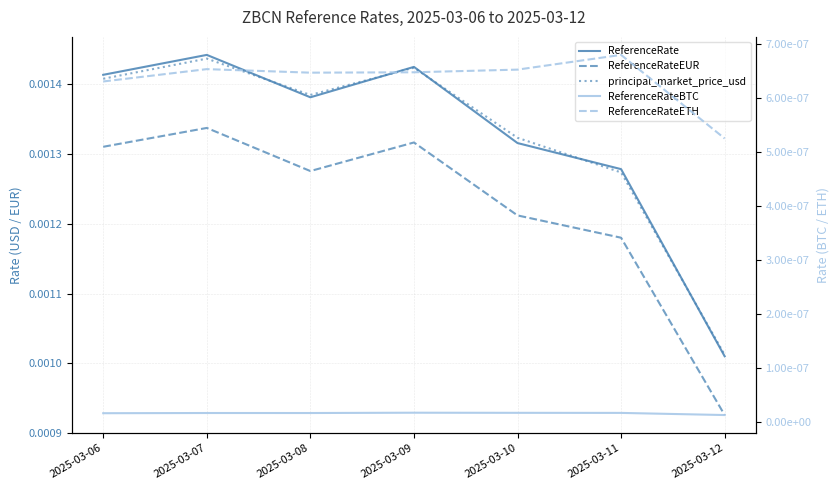

True or false: principal_market_price_usd has a value of 0.0 at 2025-03-12.

True